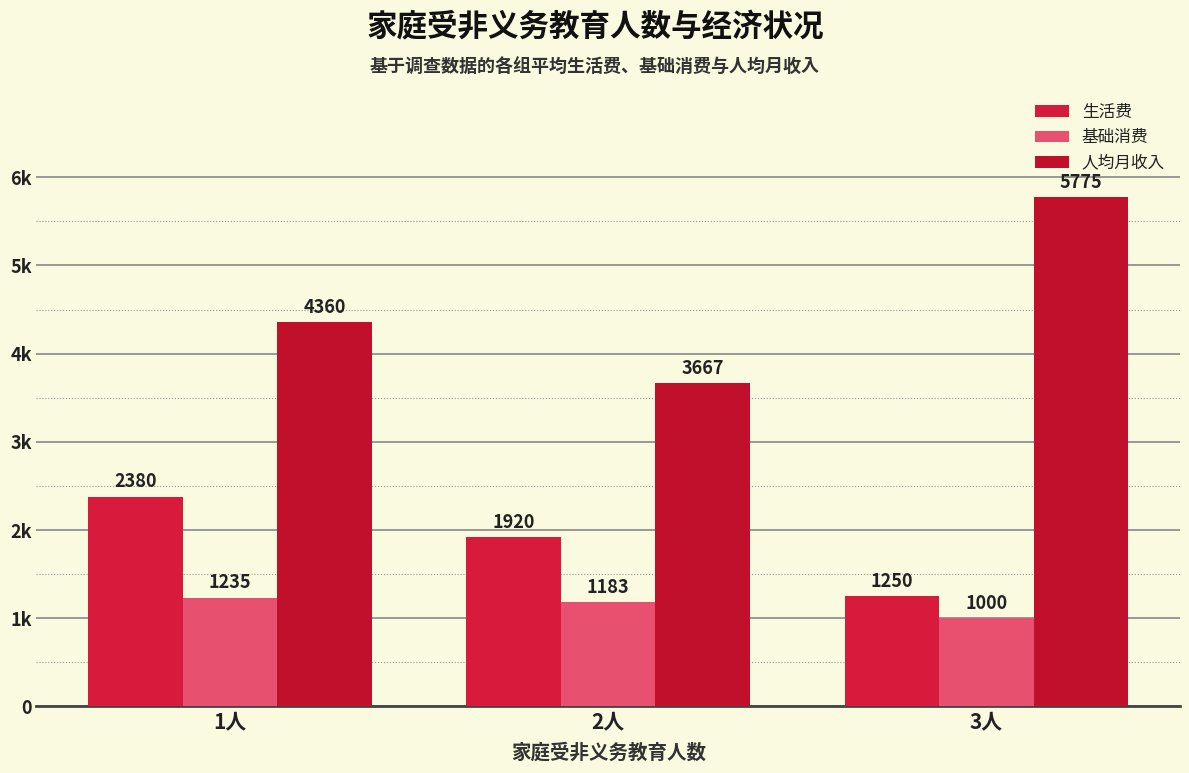

List the series in order of their overall mean, highest first.

人均月收入, 生活费, 基础消费